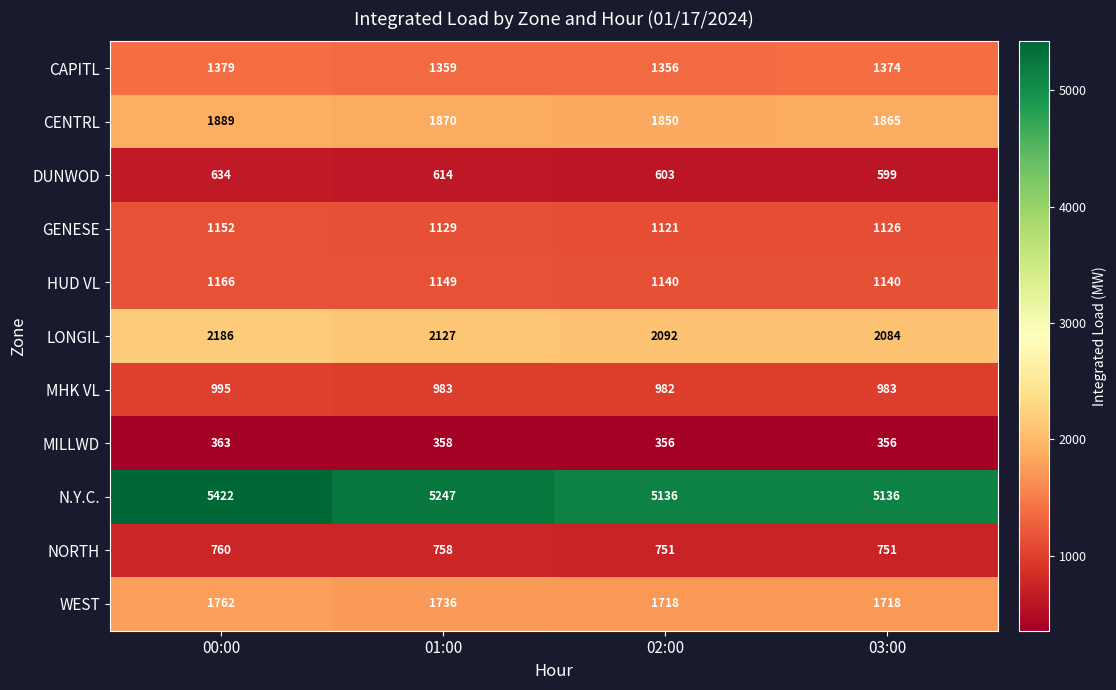

What is the spread (max minus min) of values at 03:00?

4780